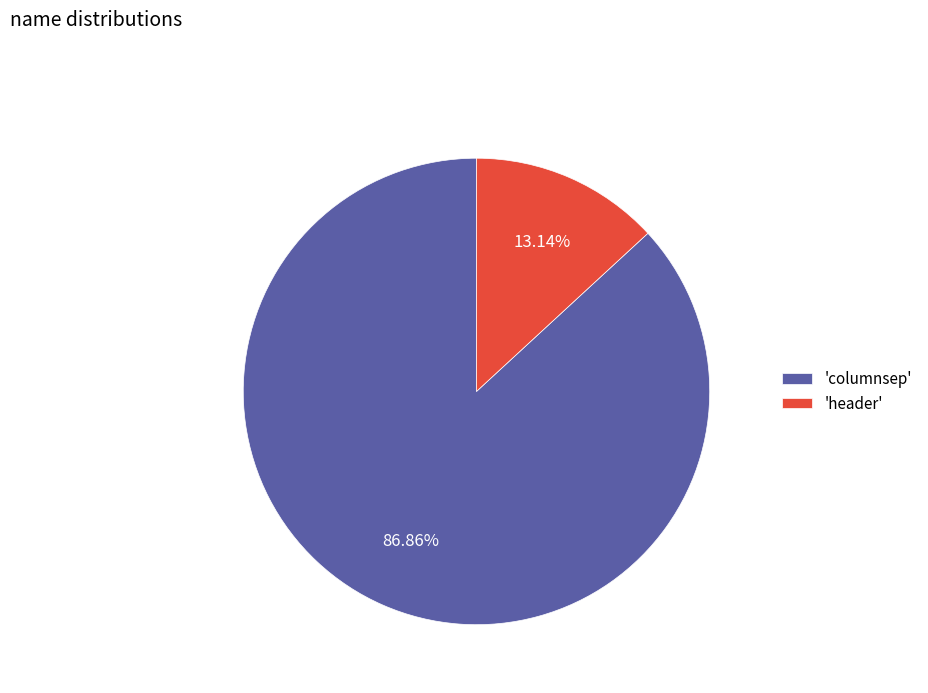

Is the sum of 'header' and 'columnsep' greater than half?

Yes